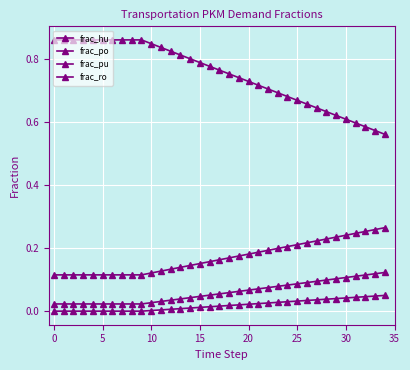

How many lines are shown in the chart?

4